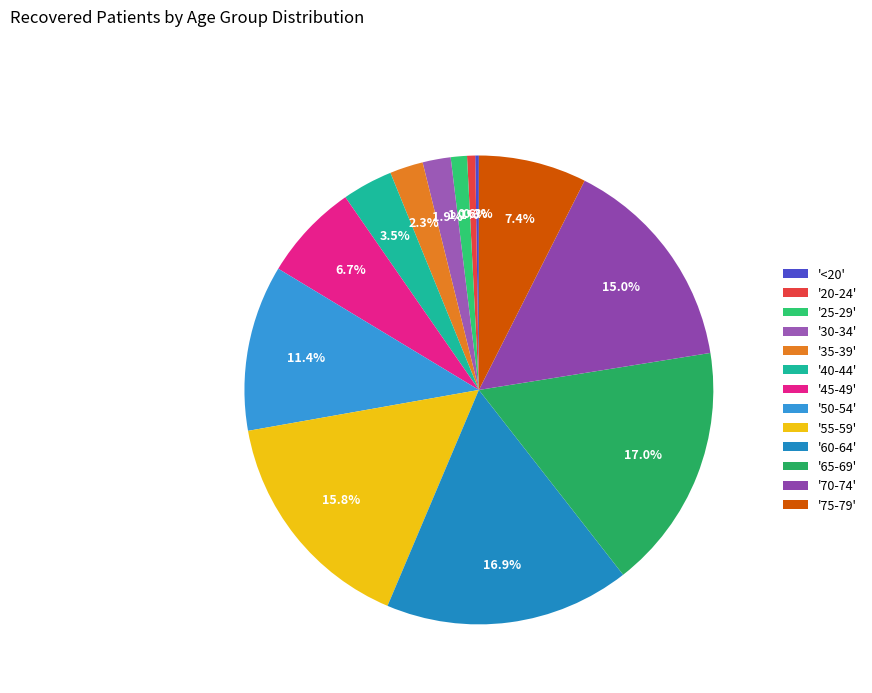

To the nearest percent, what is the average slice percentage?

8%